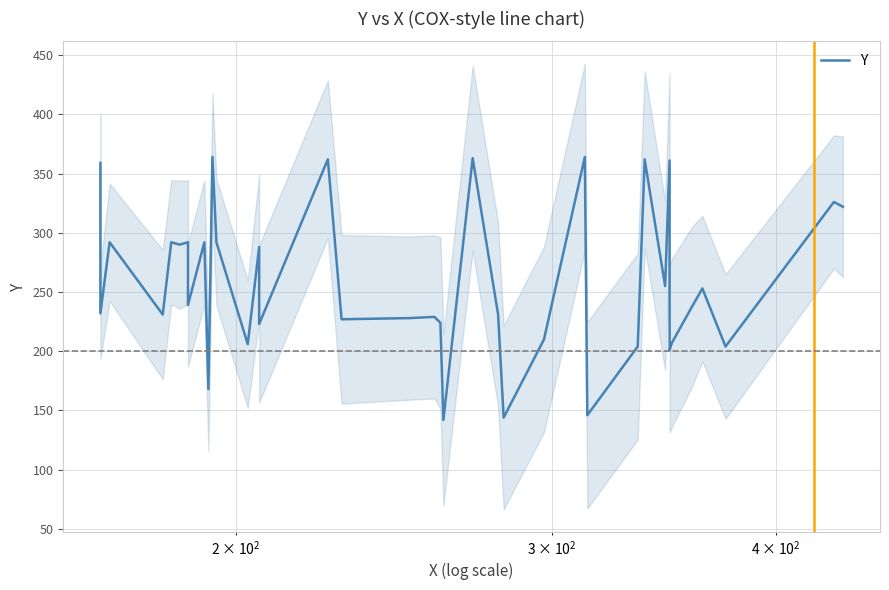

How many interior local valleys (lower than both neighbors) does the data have?

14